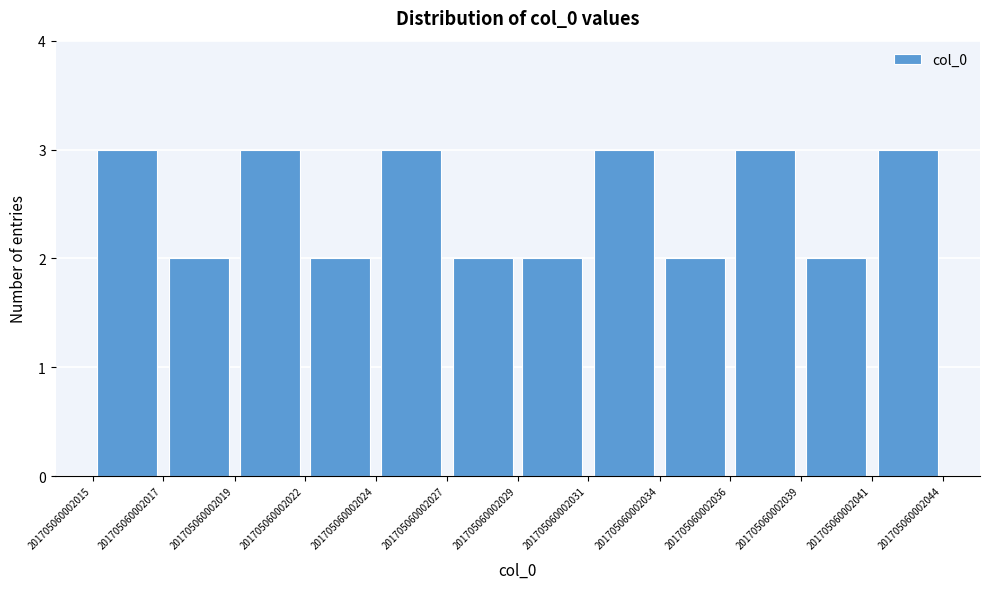

Reading left to right, list every bar in this chart as the range it spans on the x-axis followed by its height. The values are not printed on the chart, so give them approximately, as read against the axis.

201705060002015 to 201705060002017: 3
201705060002017 to 201705060002019: 2
201705060002019 to 201705060002022: 3
201705060002022 to 201705060002024: 2
201705060002024 to 201705060002027: 3
201705060002027 to 201705060002029: 2
201705060002029 to 201705060002031: 2
201705060002031 to 201705060002034: 3
201705060002034 to 201705060002036: 2
201705060002036 to 201705060002039: 3
201705060002039 to 201705060002041: 2
201705060002041 to 201705060002044: 3